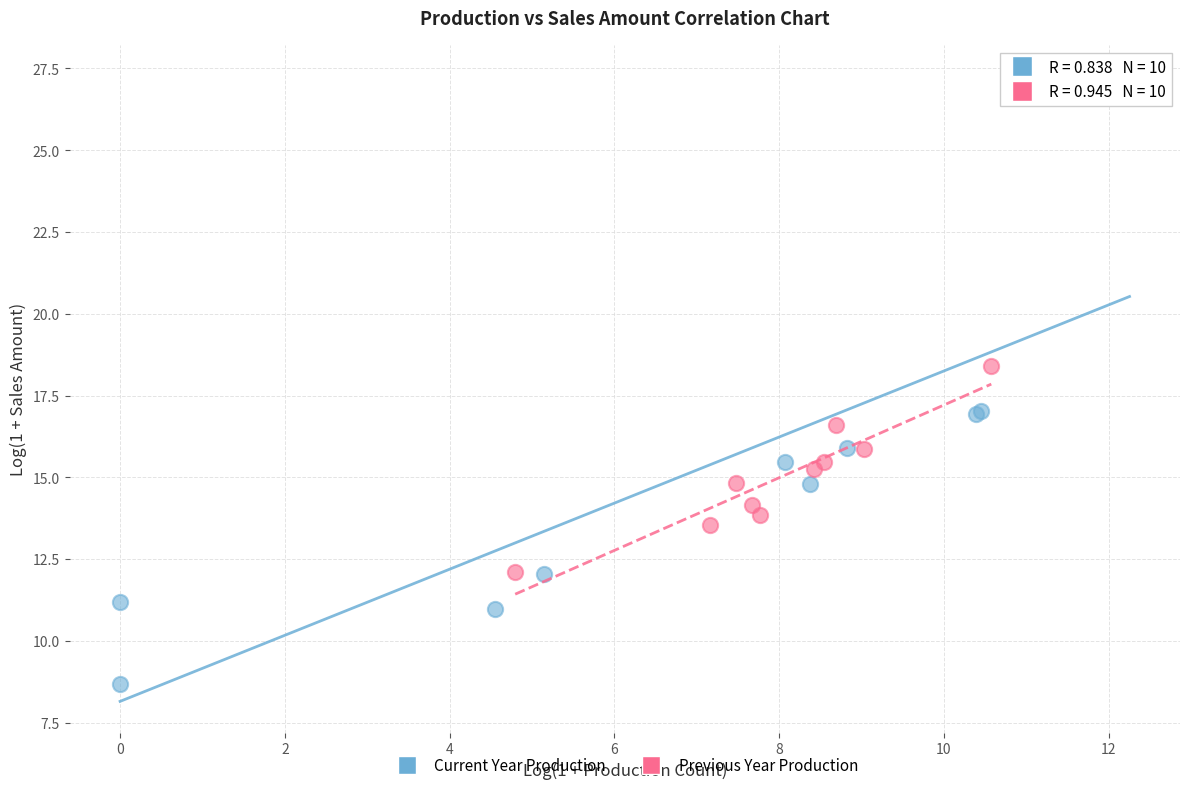

Which series contains the lowest Y value?

Current Year Production